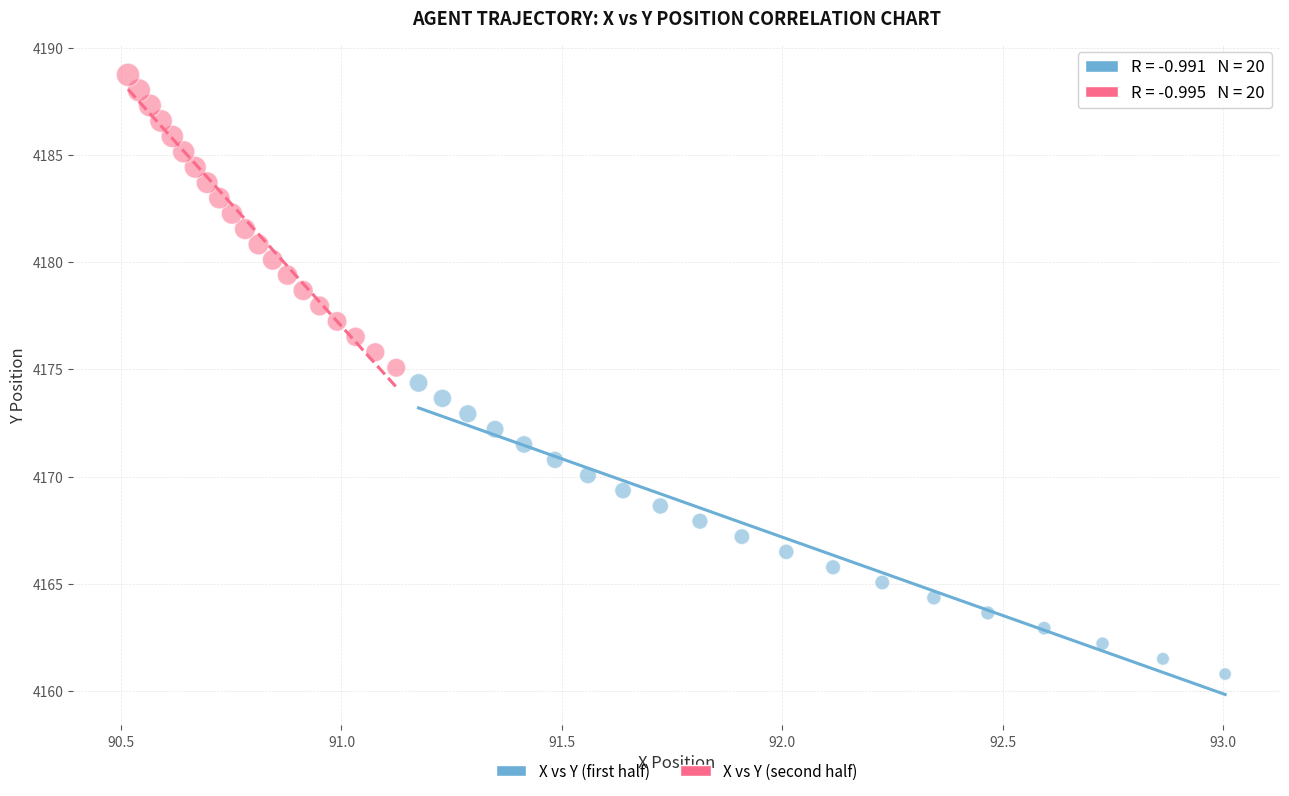

What are all the series names shown in the legend?

X vs Y (first half), X vs Y (second half)